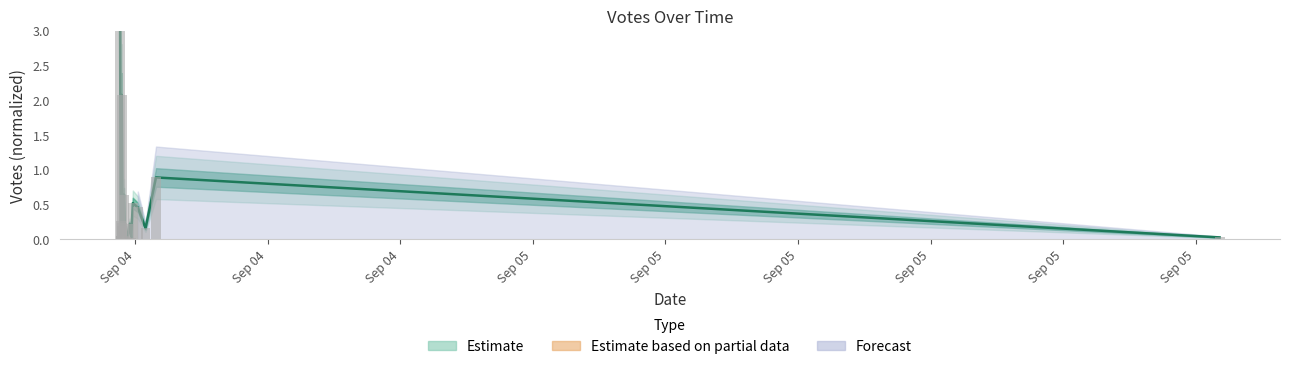

The chart shows a value of 0.3 at 13. True or false?

False